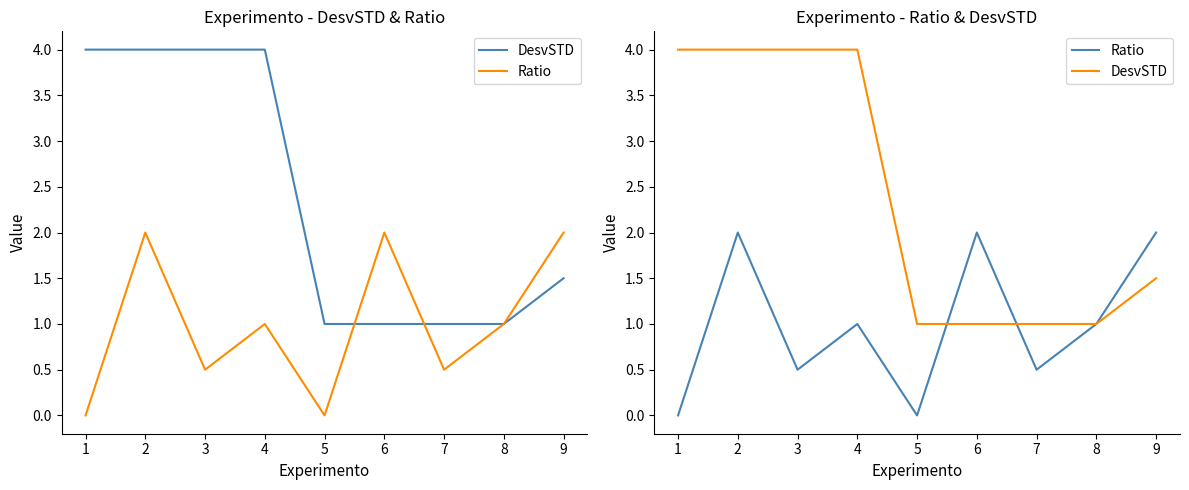

Is the value of Ratio at 4 greater than the value of DesvSTD at 8?

No